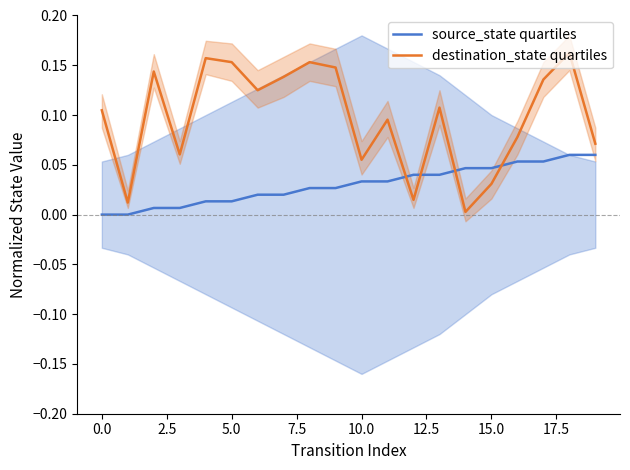

True or false: destination_state quartiles has more than 1 interior local peaks.

True